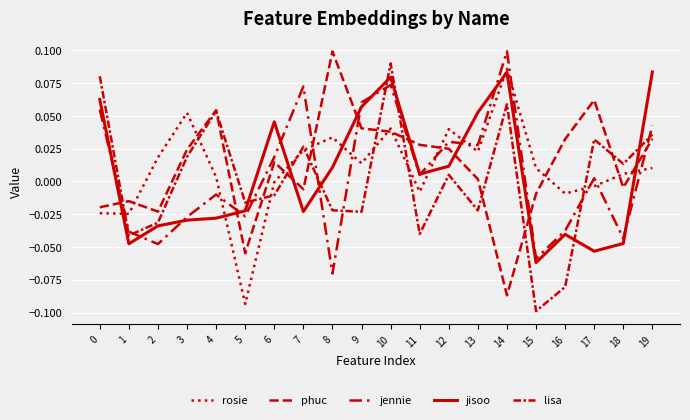

How many lines are shown in the chart?

5